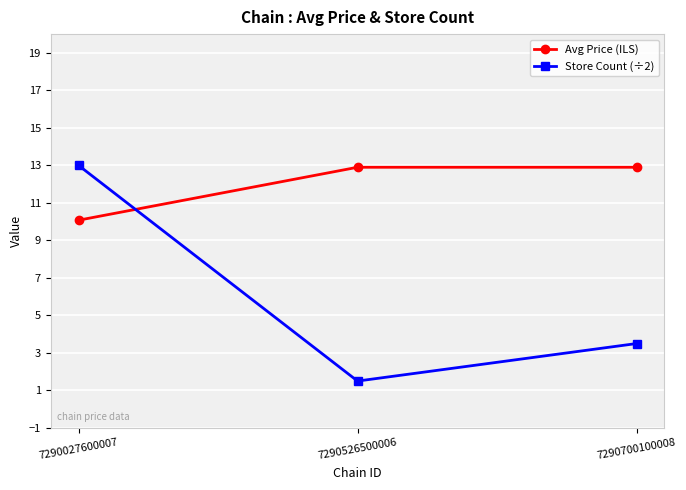

The Avg Price (ILS) series shows 12.9 at 7290526500006. True or false?

True